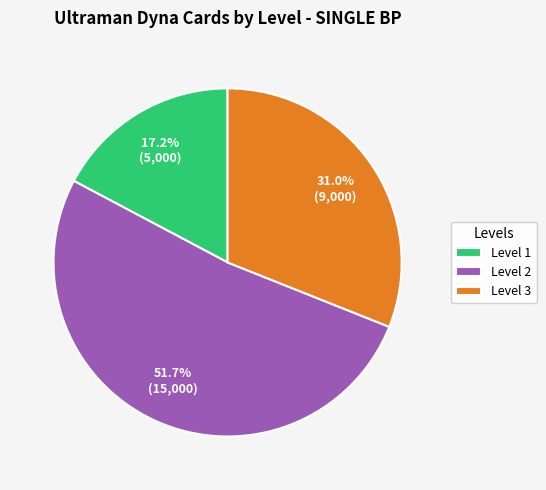

Rank the categories by value from lowest to highest.

Level 1, Level 3, Level 2